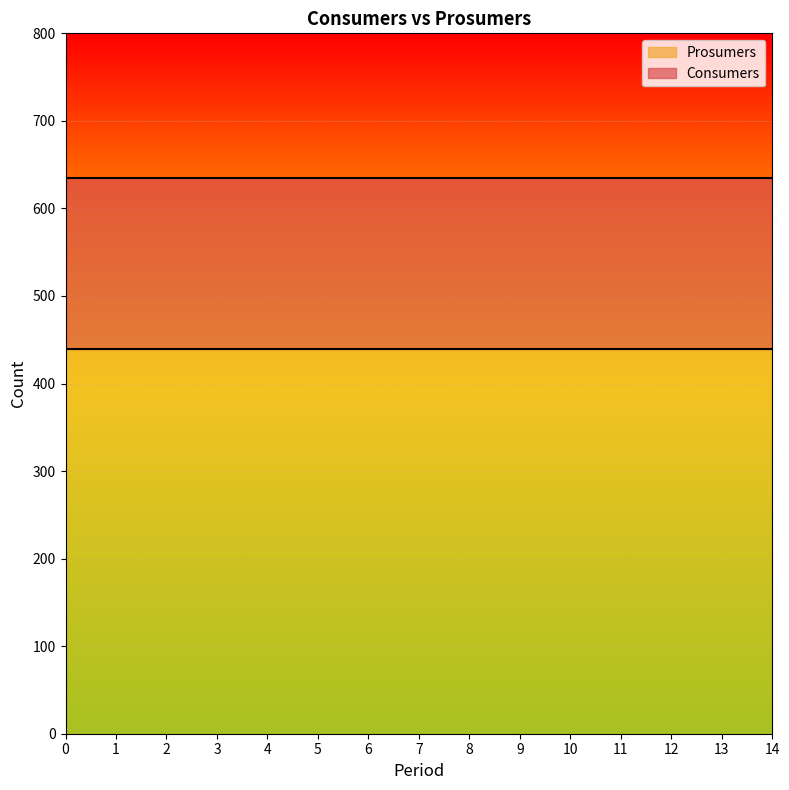

What is the average value of the Prosumers series?

440